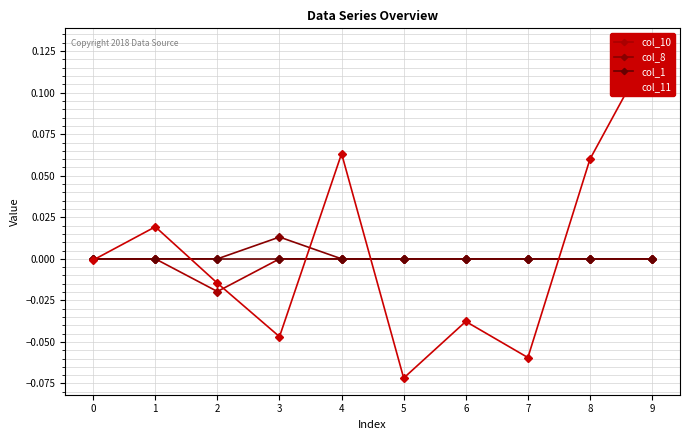

Reading right to left, transcribe all the data shown in this chart.

col_10: 9=0.0	8=0.0	7=0.0	6=0.0	5=0.0	4=0.0	3=0.0	2=-0.0	1=0.0	0=0.0
col_8: 9=0.0	8=0.0	7=0.0	6=0.0	5=0.0	4=0.0	3=0.0	2=0.0	1=0.0	0=0.0
col_1: 9=0.0	8=0.0	7=0.0	6=0.0	5=0.0	4=0.0	3=0.0	2=0.0	1=0.0	0=0.0
col_11: 9=0.1	8=0.1	7=-0.1	6=-0.0	5=-0.1	4=0.1	3=-0.0	2=-0.0	1=0.0	0=-0.0